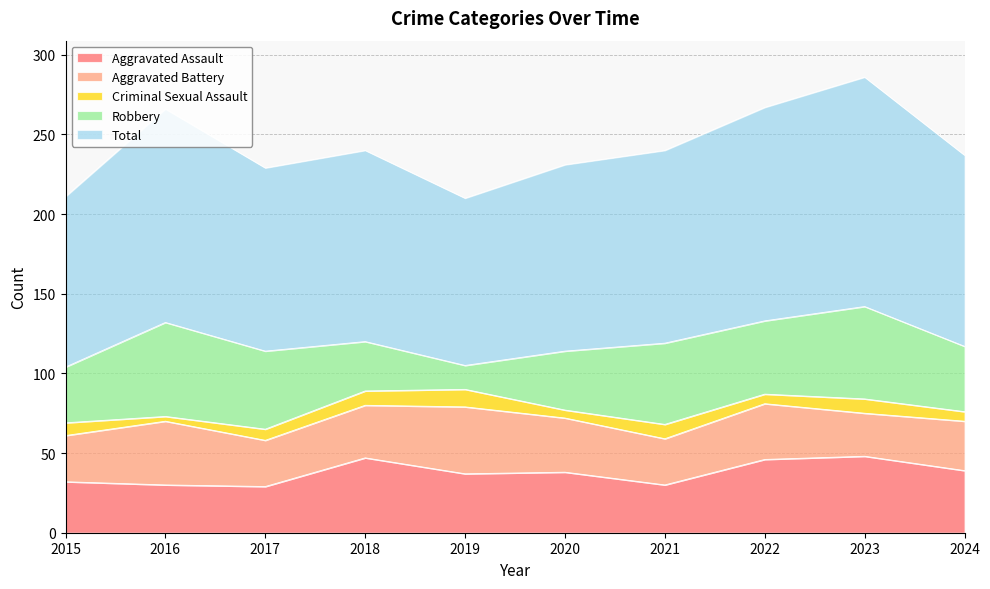

Reading left to right, list all the values displayed in this chart.

Aggravated Assault: 2015=32	2016=30	2017=29	2018=47	2019=37	2020=38	2021=30	2022=46	2023=48	2024=39
Aggravated Battery: 2015=29	2016=40	2017=29	2018=33	2019=42	2020=34	2021=29	2022=35	2023=27	2024=31
Criminal Sexual Assault: 2015=8	2016=3	2017=7	2018=9	2019=11	2020=5	2021=9	2022=6	2023=9	2024=6
Robbery: 2015=35	2016=59	2017=49	2018=31	2019=15	2020=37	2021=51	2022=46	2023=58	2024=41
Total: 2015=107	2016=134	2017=115	2018=120	2019=105	2020=117	2021=121	2022=134	2023=144	2024=120